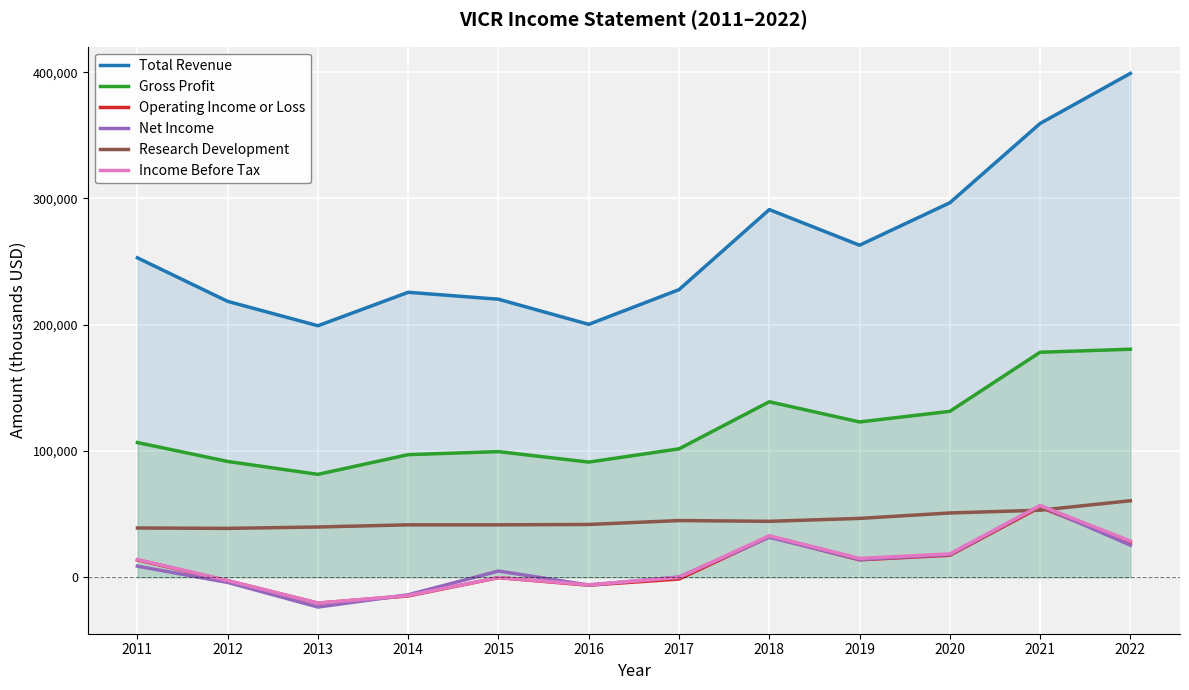

Which category has the highest value across all series?

2022